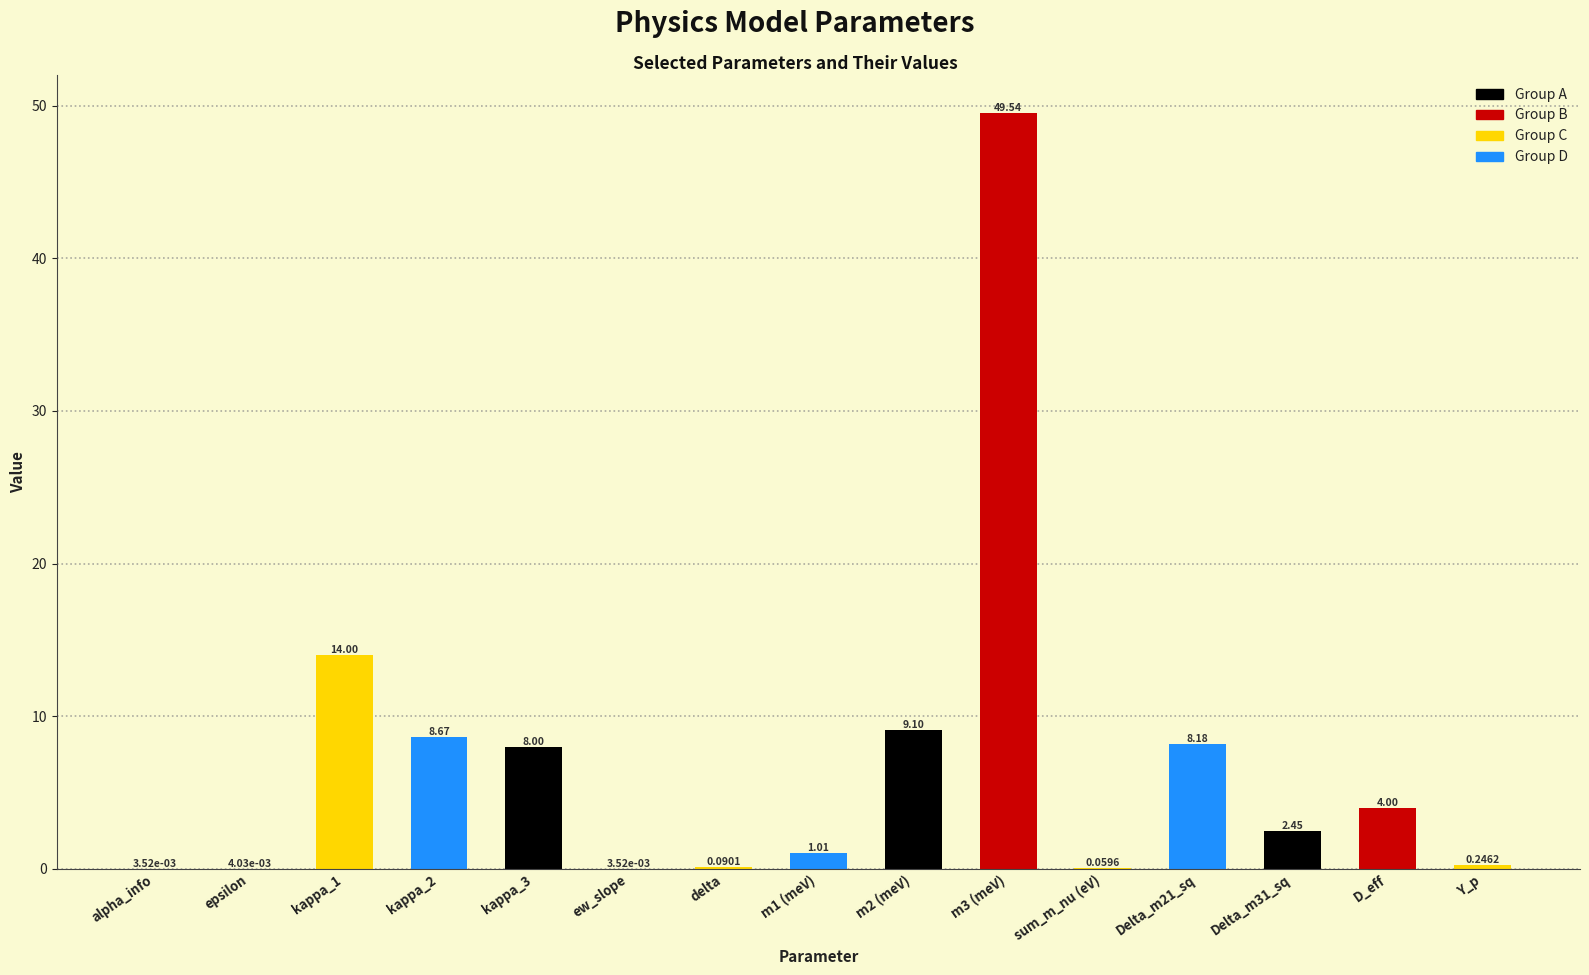

What is the difference between the values at kappa_2 and m3 (meV)?

40.9